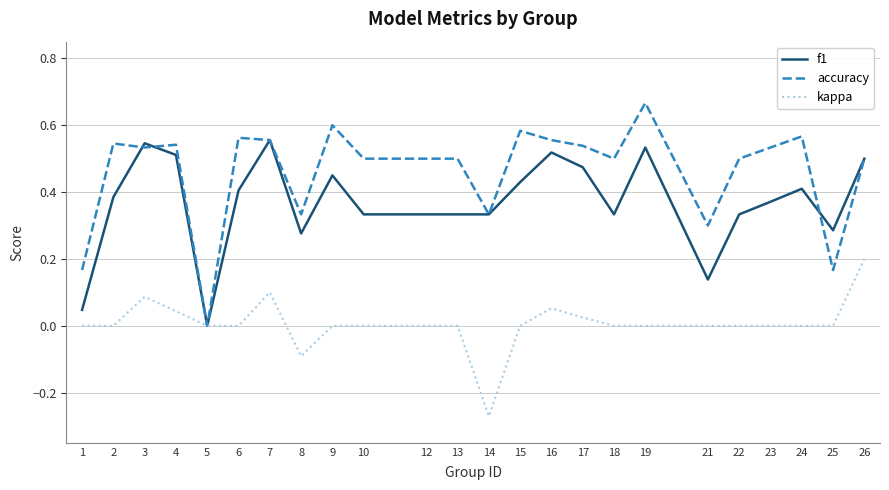

The value of accuracy at 3 is 0.5. True or false?

True